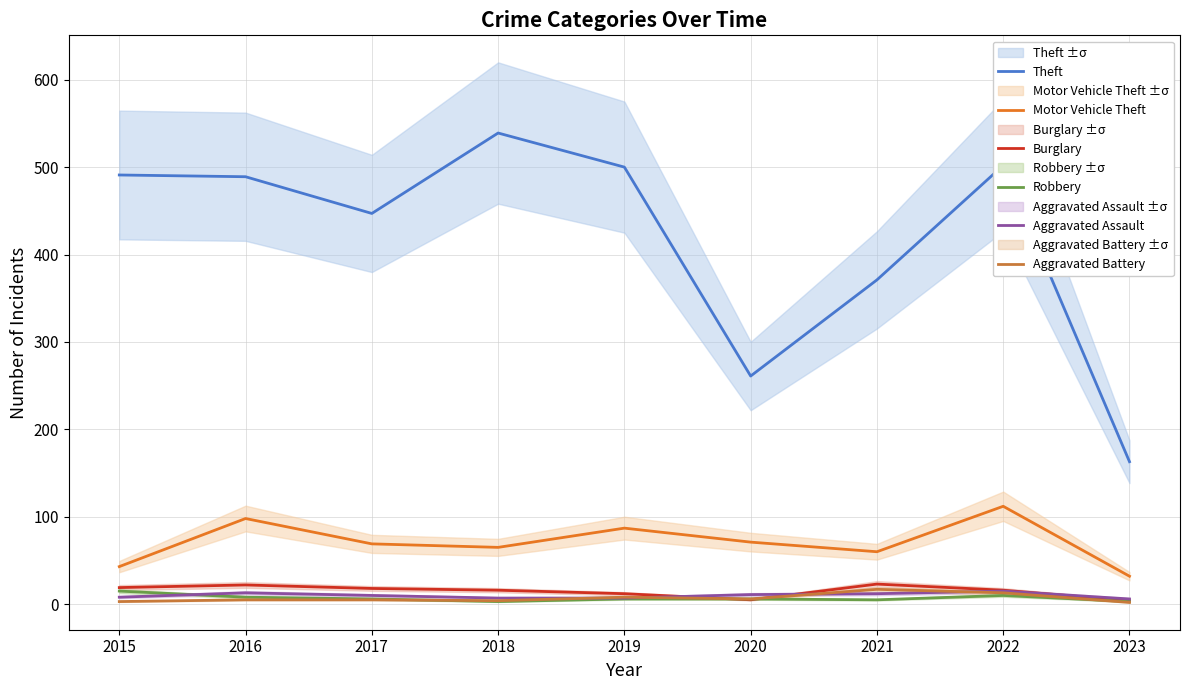

What are all the series names shown in the legend?

Theft, Motor Vehicle Theft, Burglary, Robbery, Aggravated Assault, Aggravated Battery